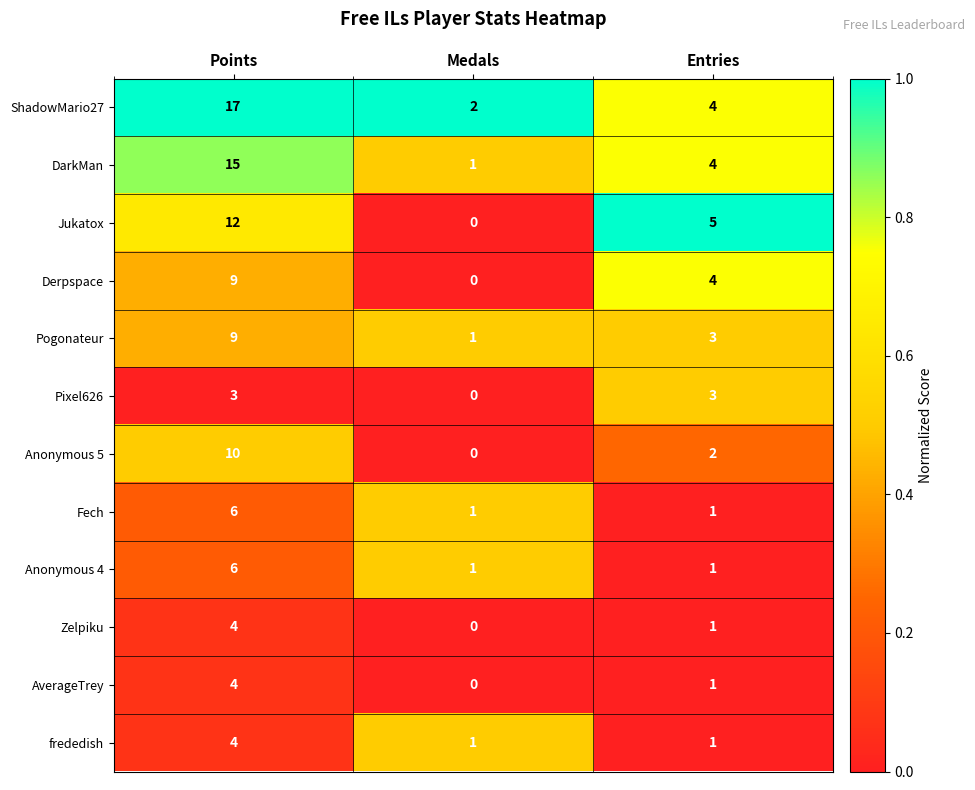

What is the difference between the highest and lowest values at Medals?

2